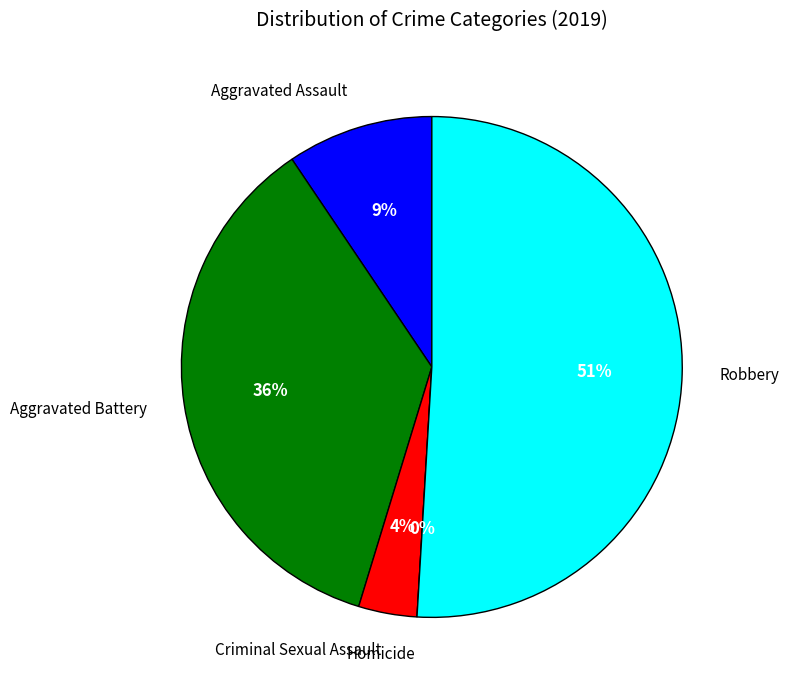

Count the number of slices in the pie.

5